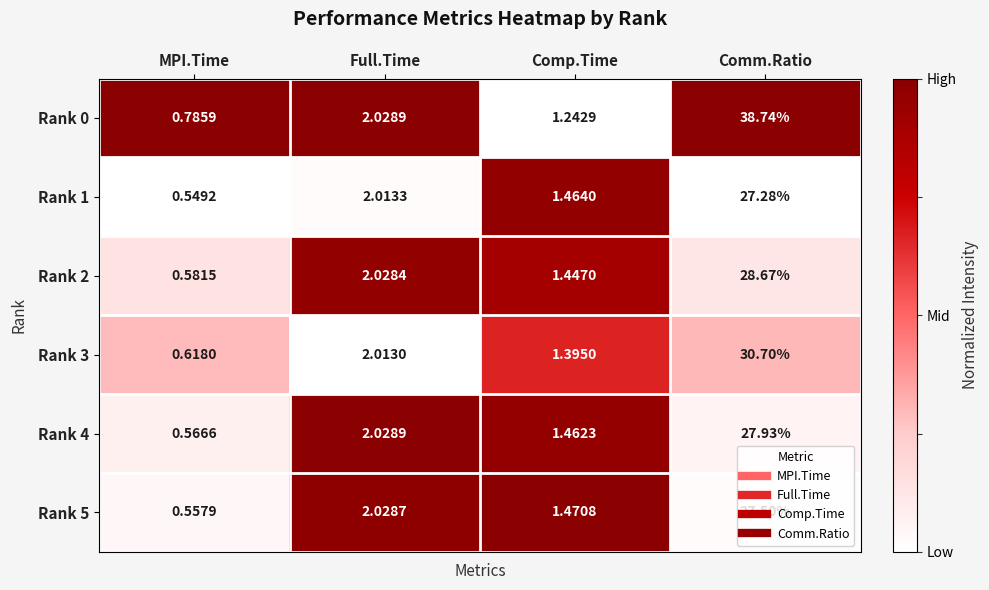

Rank the series by their maximum value, from highest to lowest.

Rank 0, Rank 3, Rank 2, Rank 4, Rank 5, Rank 1